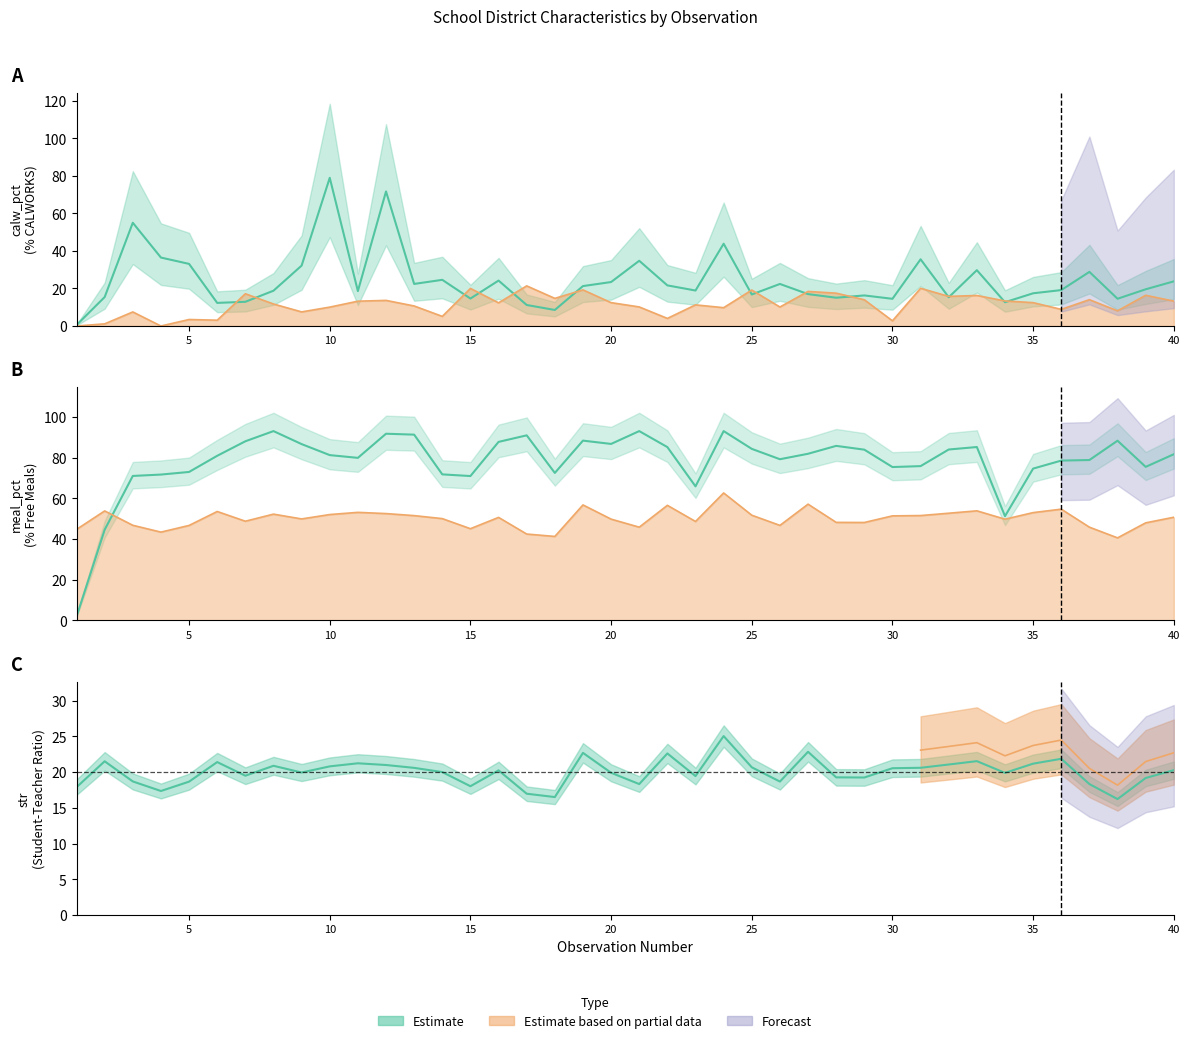

Is the value of meal_pct at 5 greater than the value of el_pct at 30?

Yes